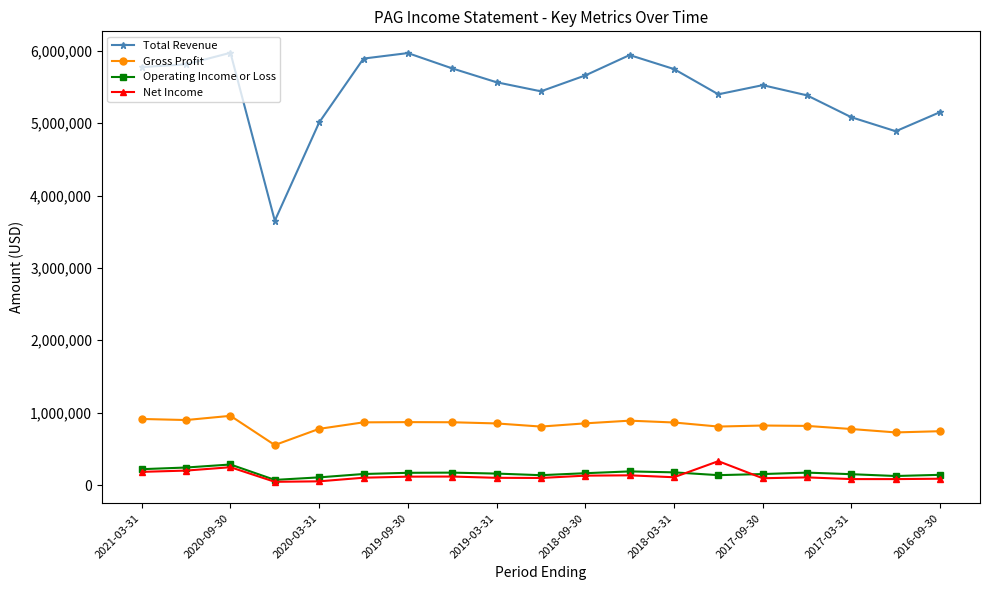

Which series has the largest total across all categories?

Total Revenue